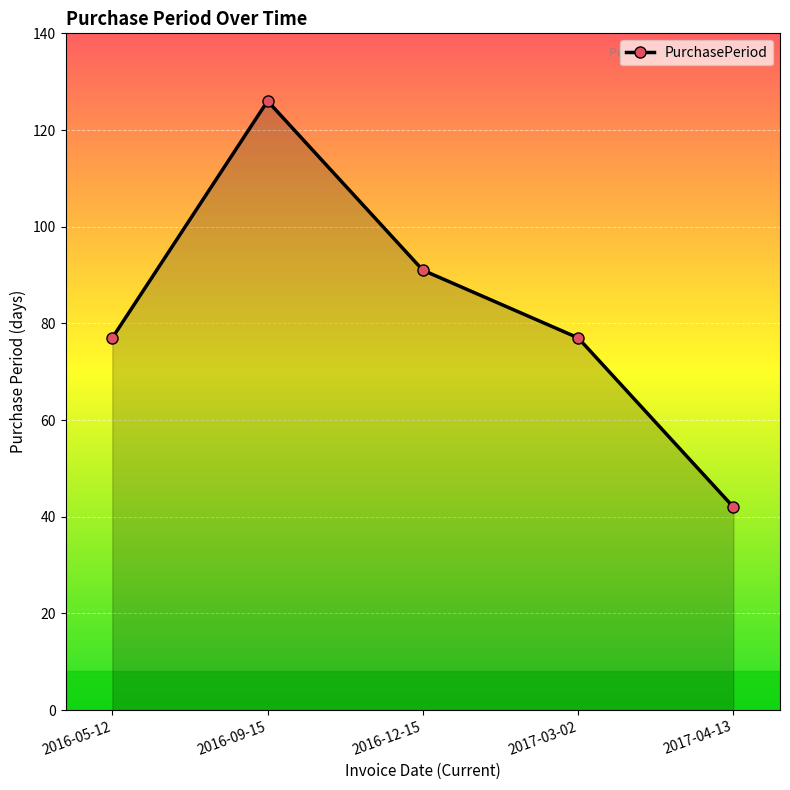

Rank the categories by value from highest to lowest.

2016-09-15, 2016-12-15, 2016-05-12, 2017-03-02, 2017-04-13